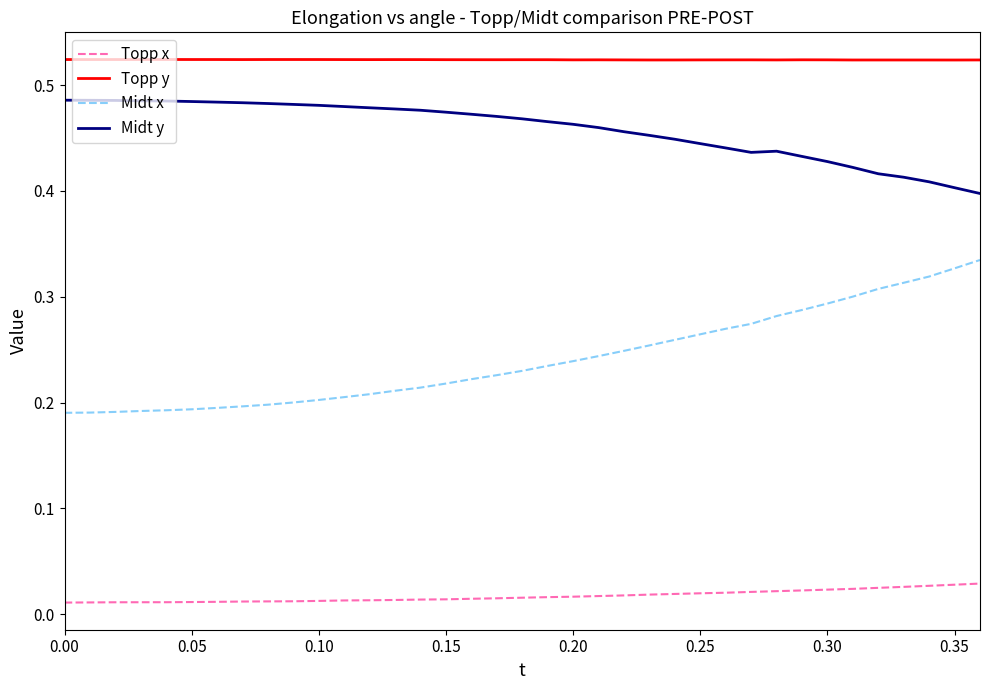

True or false: Topp y and Midt y intersect in this chart.

False